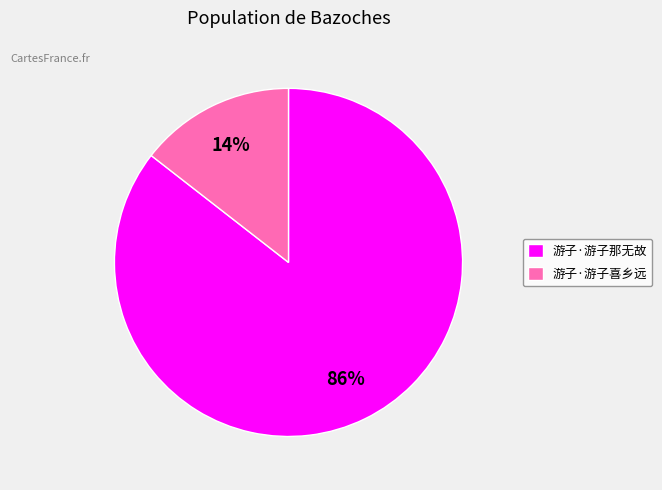

Which has a higher value, 游子·游子喜乡远 or 游子·游子那无故?

游子·游子那无故